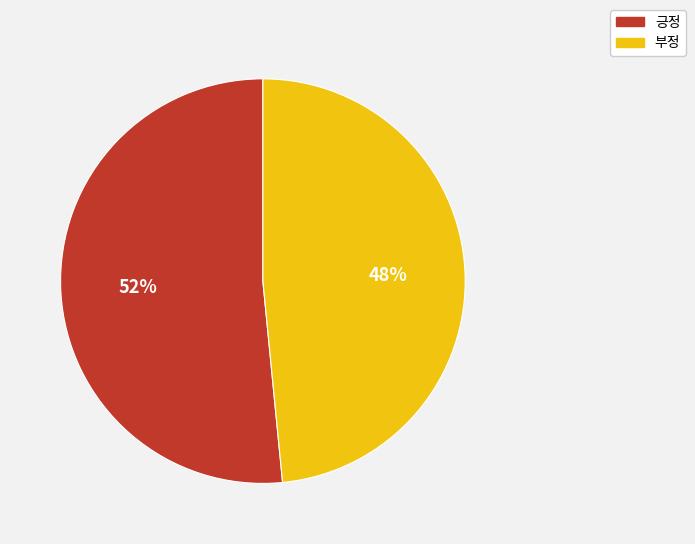

Do 긍정 and 부정 together represent more than half of the pie?

Yes